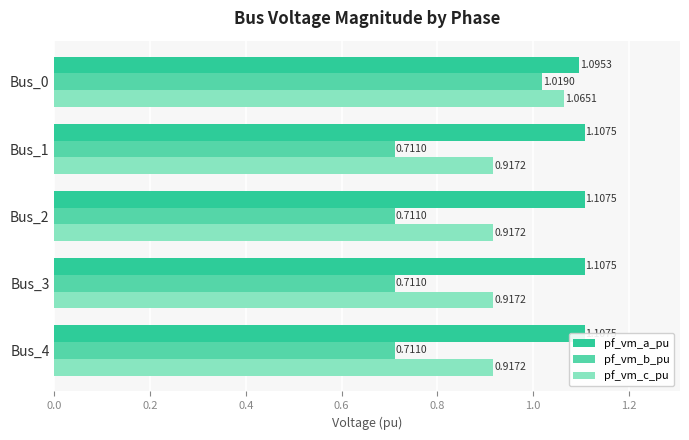

What is the sum of all pf_vm_b_pu values?

3.9